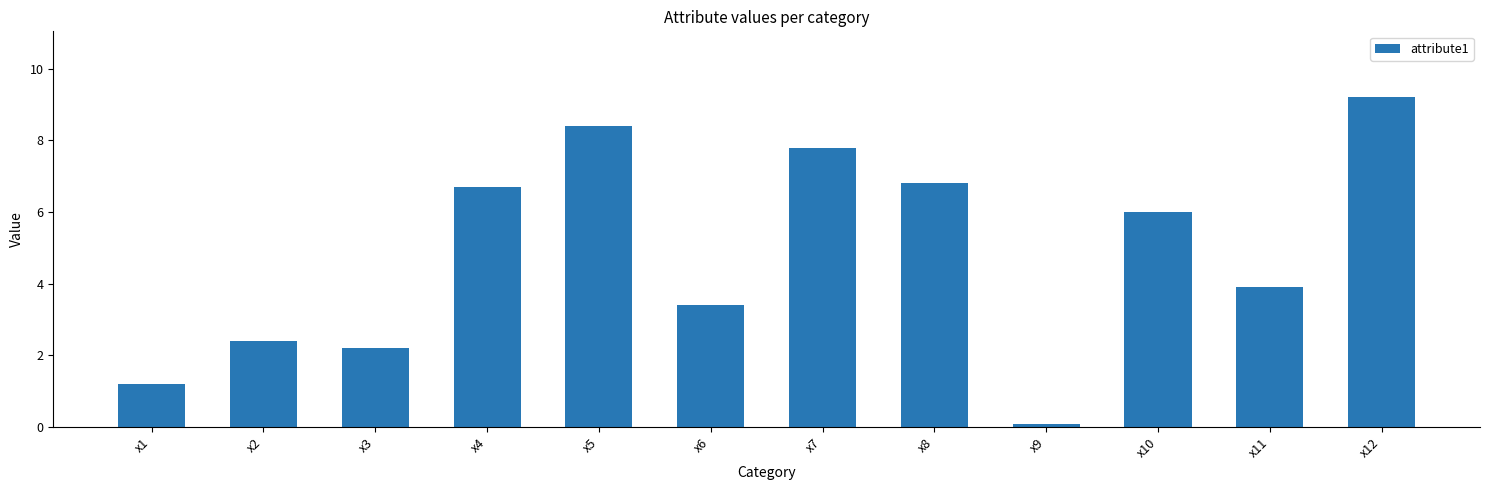

What is the value of the 7th bar from the left?

7.8